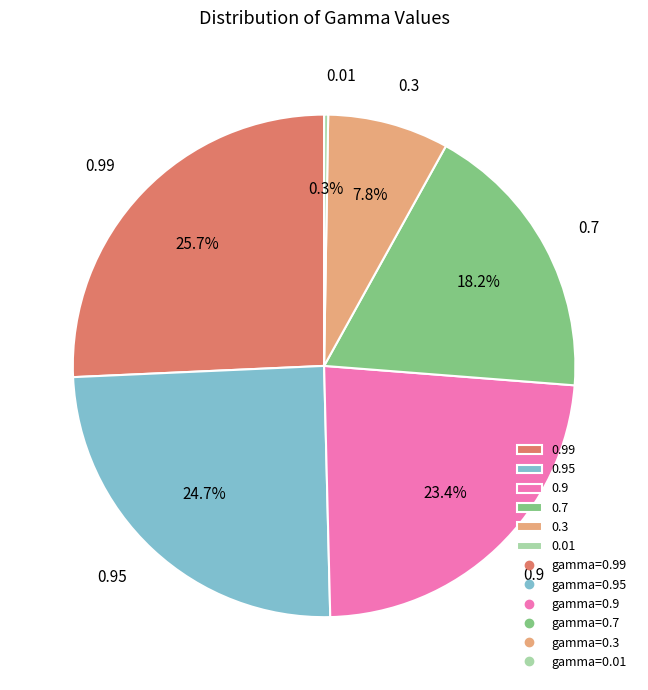

What portion of the pie excludes 0.3?

92.2%